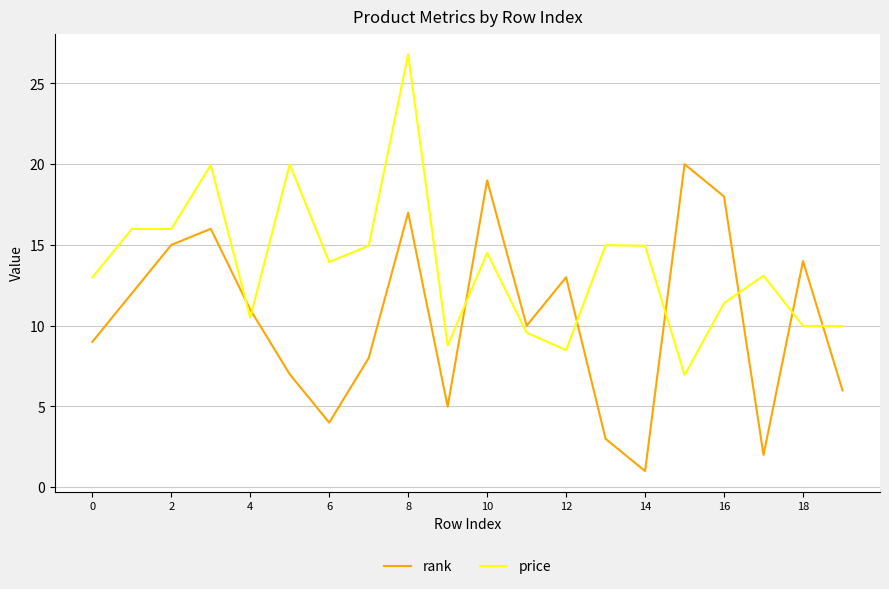

What are all the series names shown in the legend?

rank, price